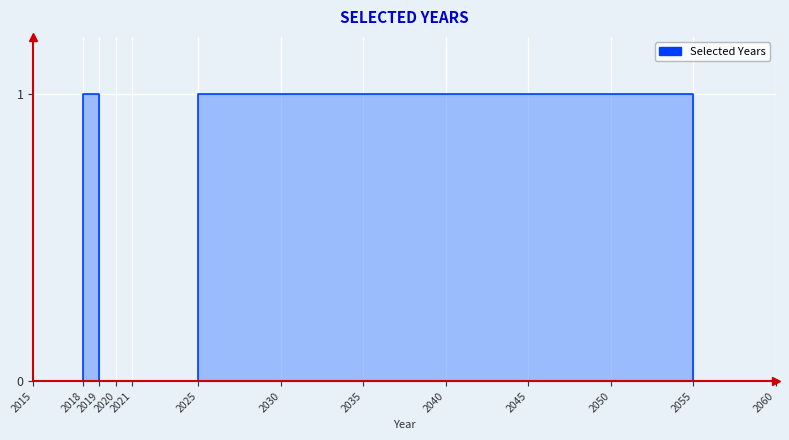

What is the sum of the values at 2019 and 2045?

1